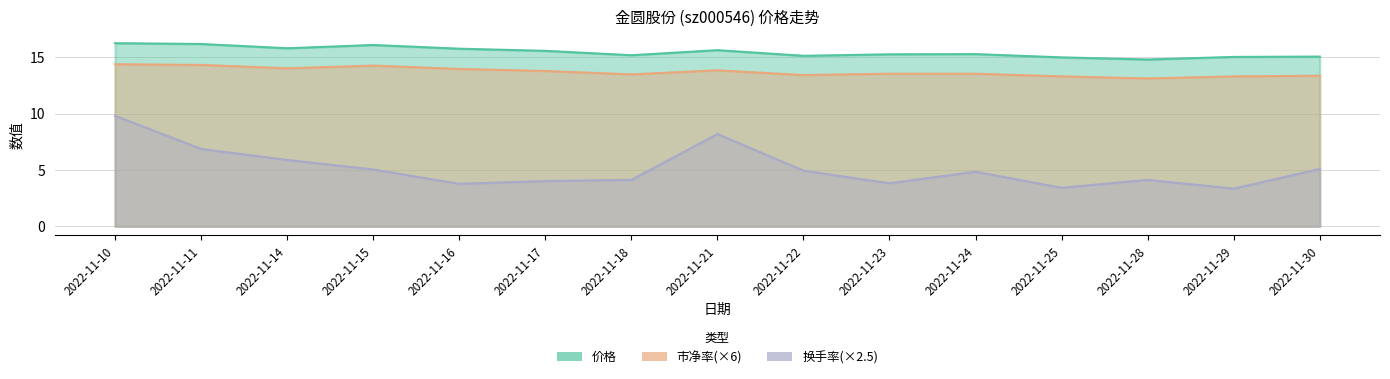

The value of 市净率 at 2022-11-23 is 8.7. True or false?

False